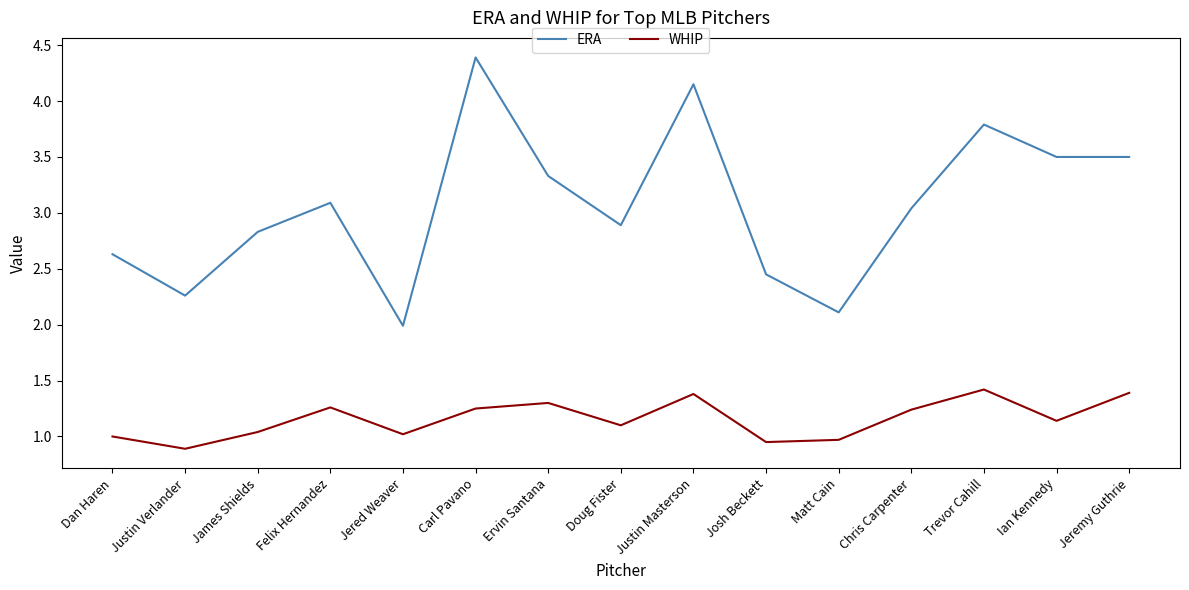

Between Carl Pavano and Matt Cain, which series saw the biggest shift?

ERA